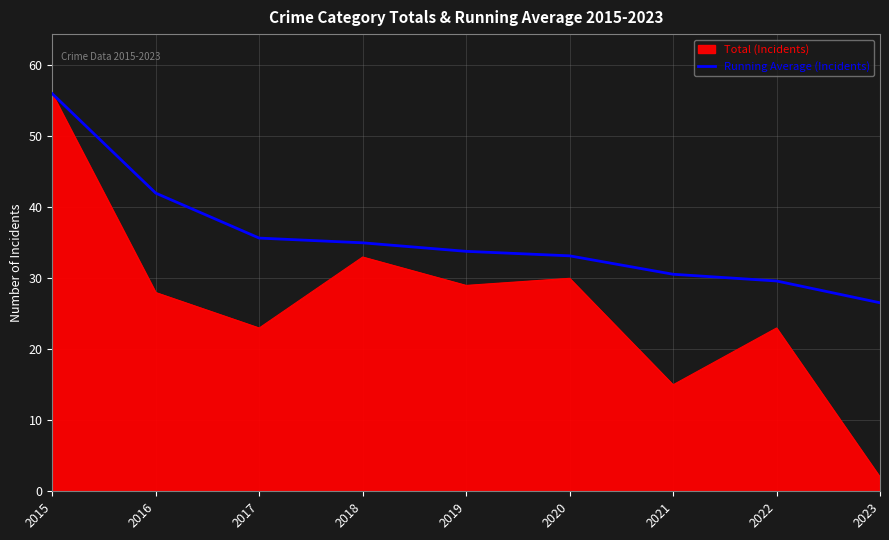

Where is Running Average (Incidents) nearest to the value 41?

2016